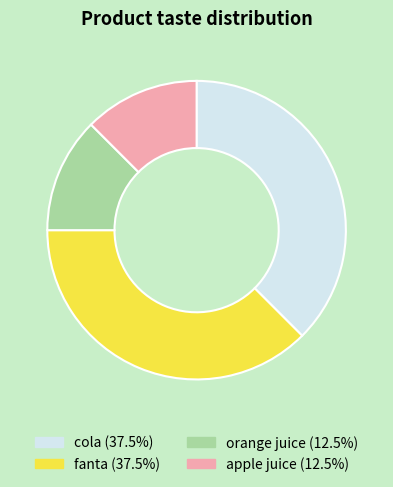

Approximately how many times larger is the value at orange juice compared to fanta?

0.3